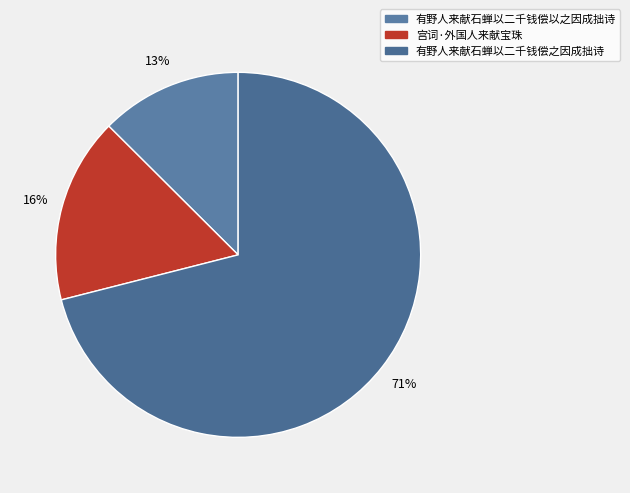

Which category accounts for the majority?

有野人来献石蝉以二千钱偿之因成拙诗